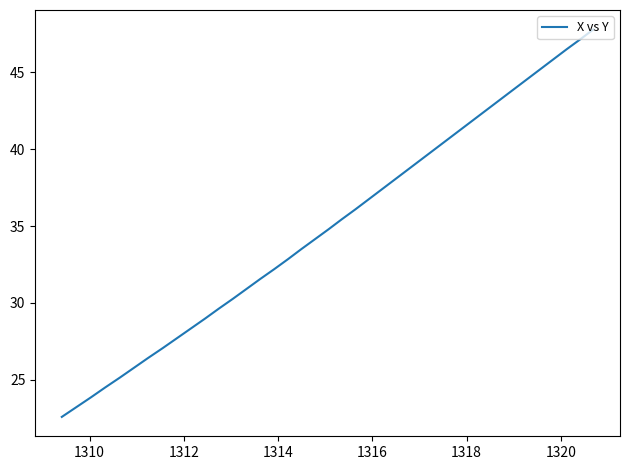

How many categories are shown in the chart?

40